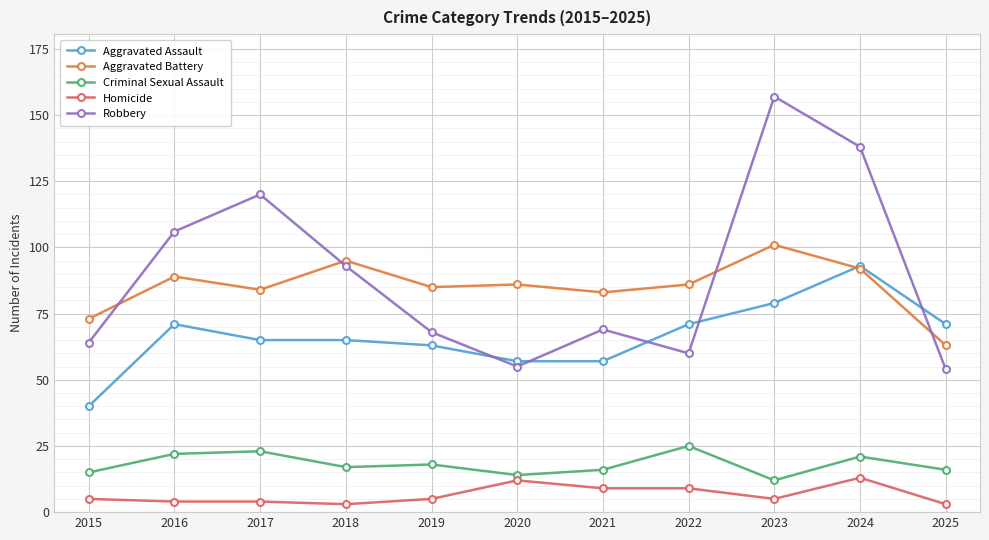

What is the average value of the Homicide series?

7